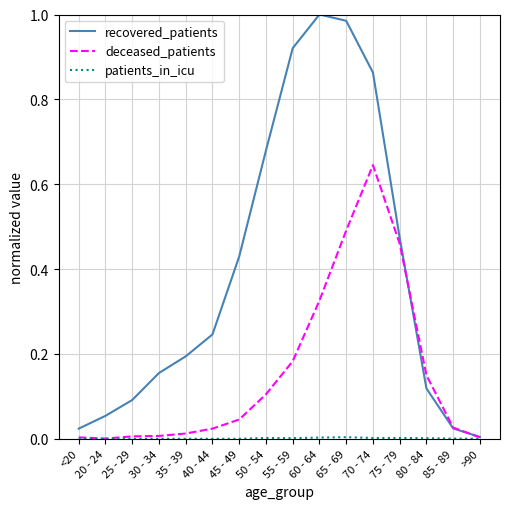

Which series changed the most between 55 - 59 and 65 - 69?

deceased_patients